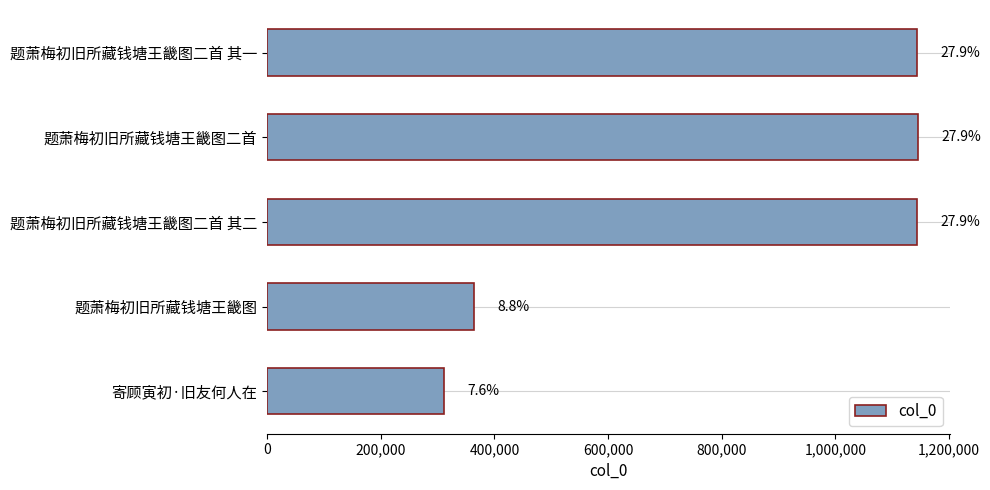

Count the number of data series in this chart.

1